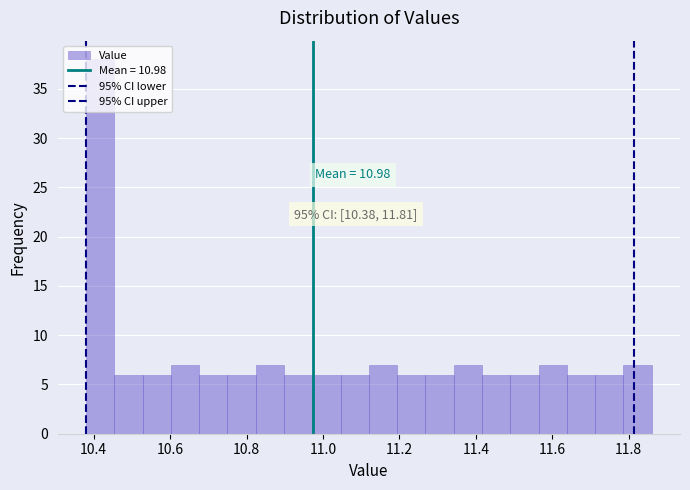

Read against the x-axis, roughly where is the centre of the tallest bar?

10.42